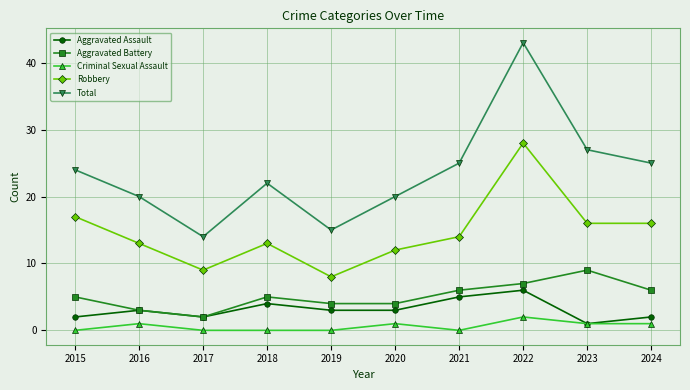

Reading left to right, transcribe all the data shown in this chart.

Aggravated Assault: 2015=2	2016=3	2017=2	2018=4	2019=3	2020=3	2021=5	2022=6	2023=1	2024=2
Aggravated Battery: 2015=5	2016=3	2017=2	2018=5	2019=4	2020=4	2021=6	2022=7	2023=9	2024=6
Criminal Sexual Assault: 2015=0	2016=1	2017=0	2018=0	2019=0	2020=1	2021=0	2022=2	2023=1	2024=1
Robbery: 2015=17	2016=13	2017=9	2018=13	2019=8	2020=12	2021=14	2022=28	2023=16	2024=16
Total: 2015=24	2016=20	2017=14	2018=22	2019=15	2020=20	2021=25	2022=43	2023=27	2024=25